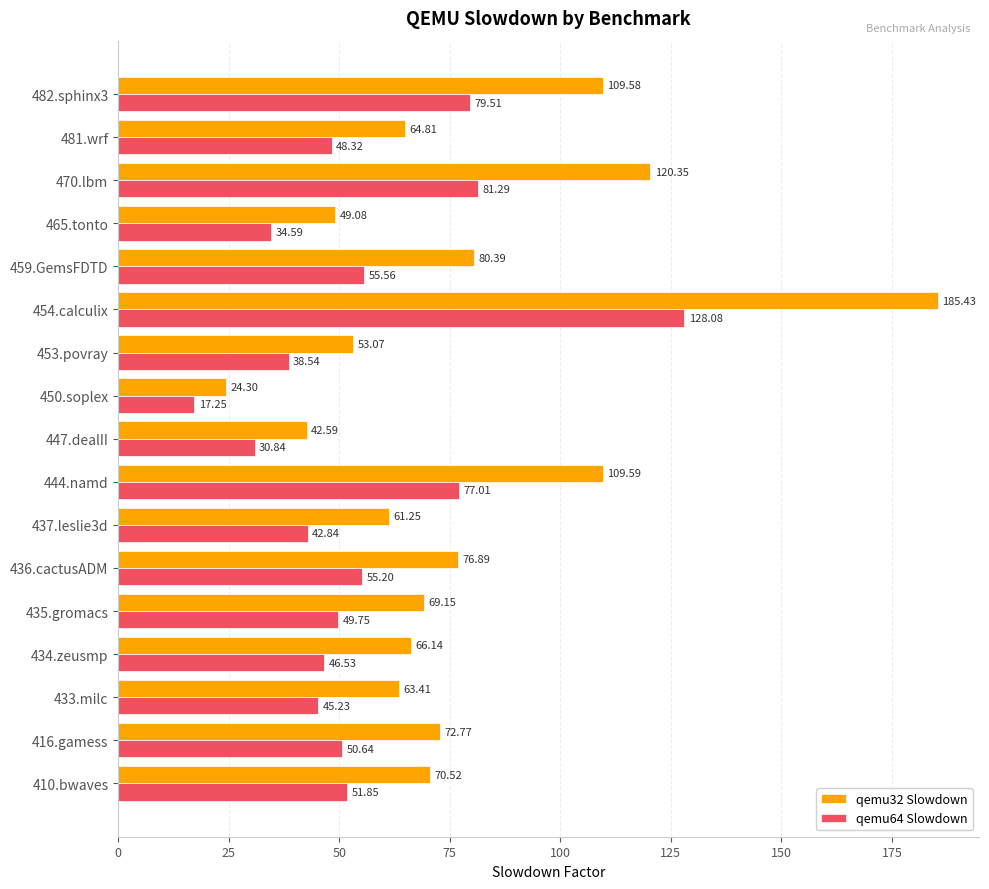

Rank the series by their average value, from lowest to highest.

qemu64 Slowdown, qemu32 Slowdown